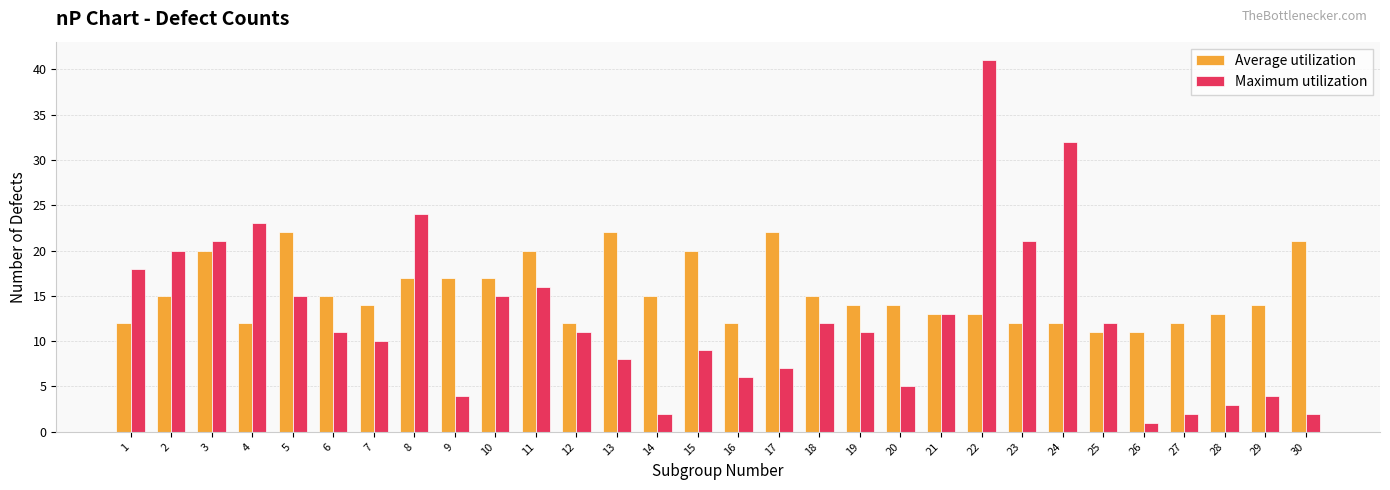

Which series has the largest total across all categories?

Average utilization